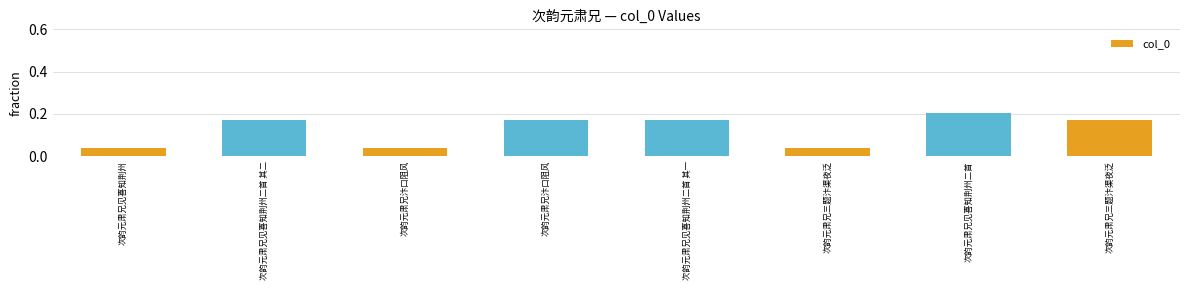

How many bars are there in total?

8